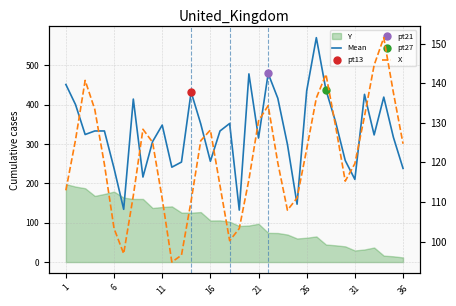

True or false: Mean has more than 0 points higher than both neighbors.

True